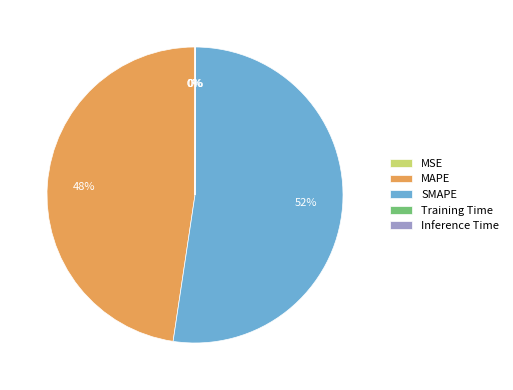

To the nearest percent, what is the combined percentage of MAPE and SMAPE?

100%